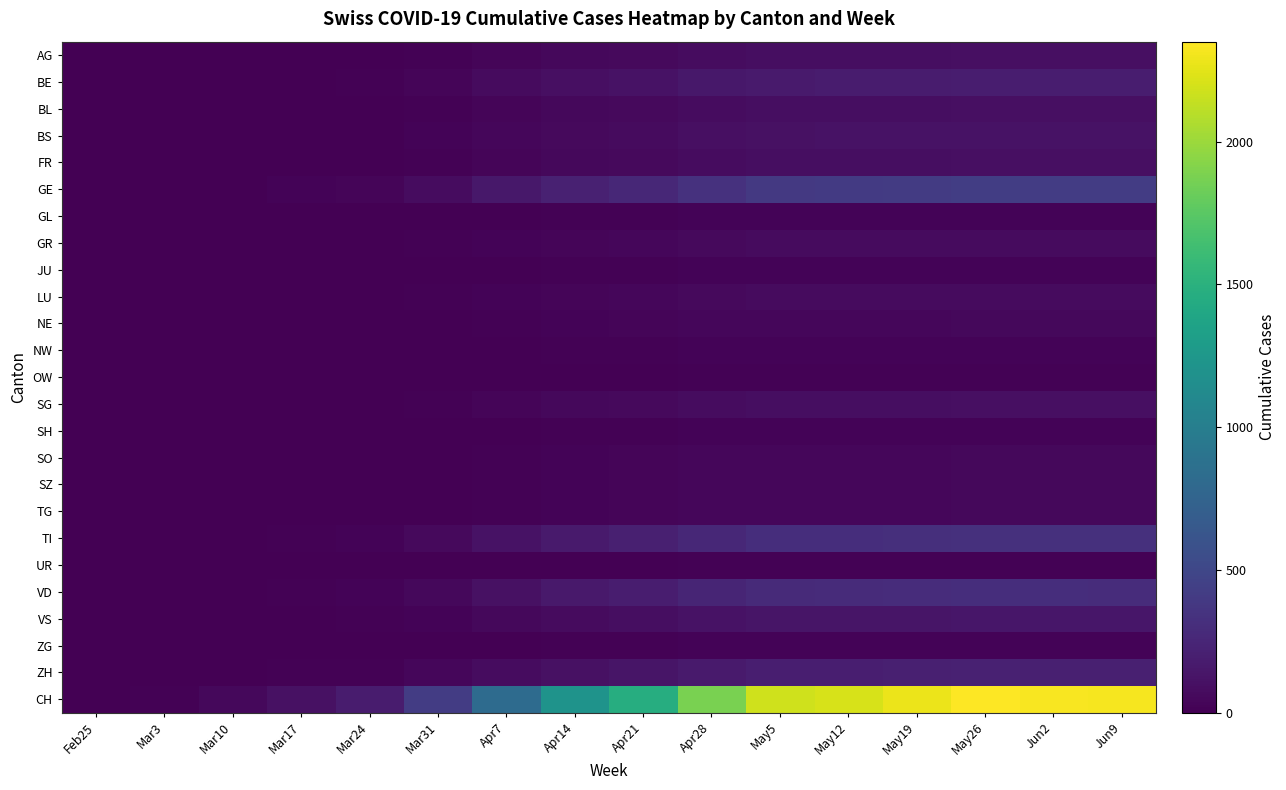

At how many categories does at least one series exceed 1282?

8